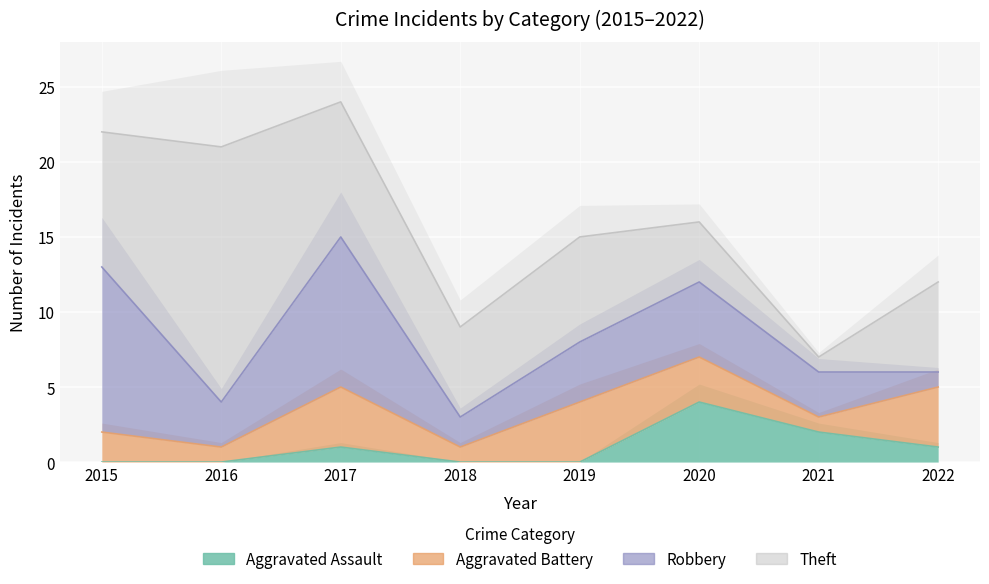

What is the sum of the Aggravated Assault values at 2022 and 2020?

5